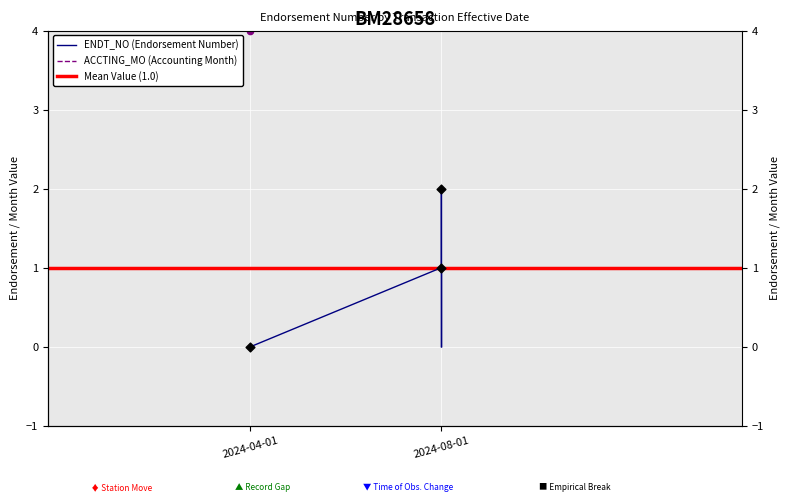

What is the total value across all series at 2024-08-01?

10